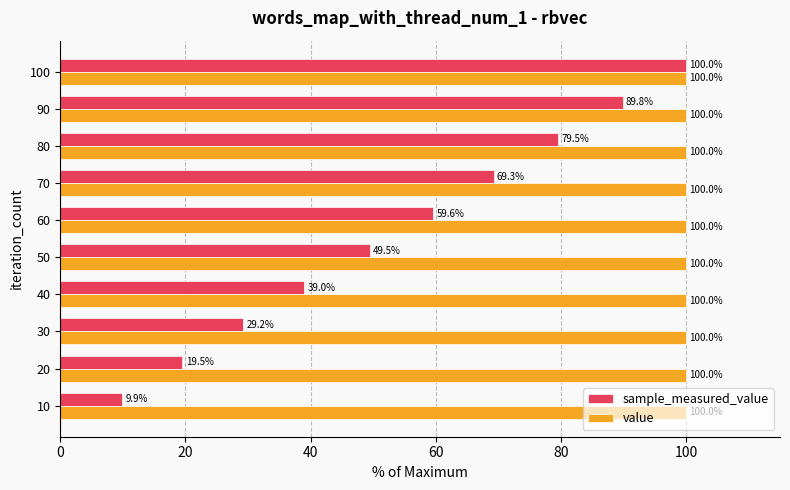

Count the number of data series in this chart.

2